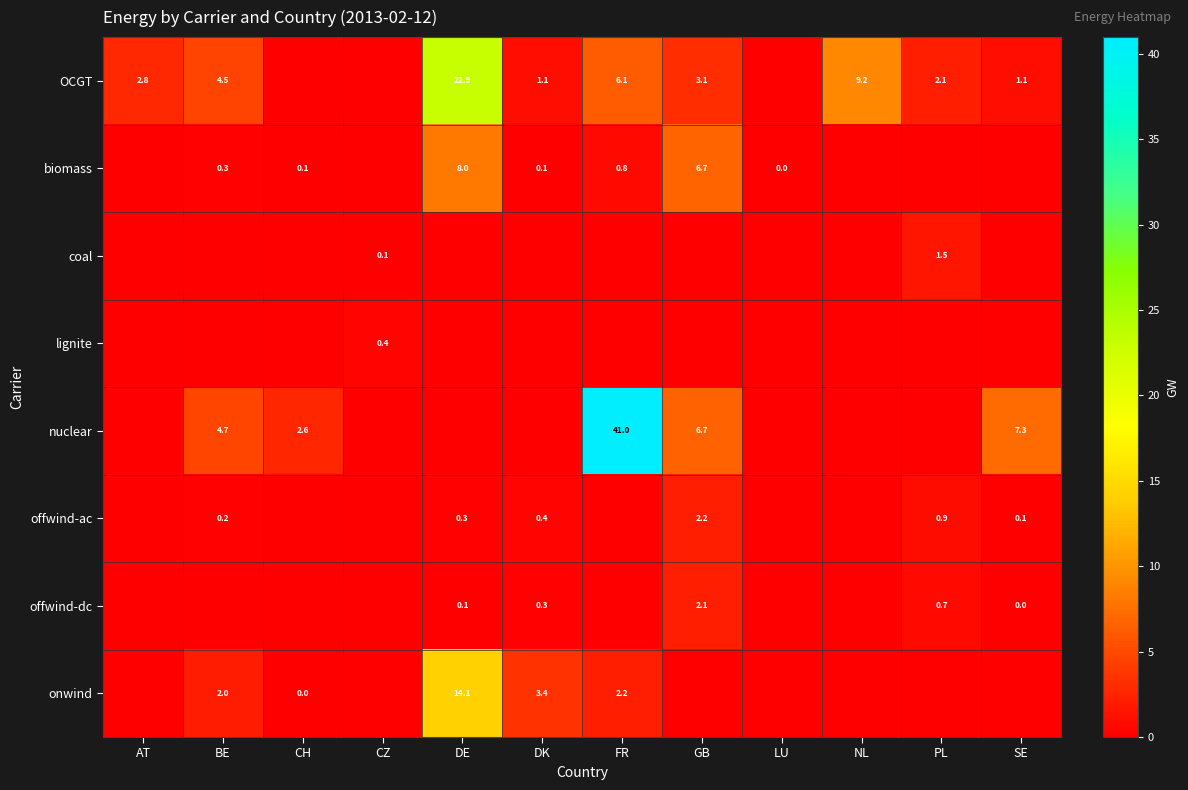

At how many categories does at least one series exceed 37?

1